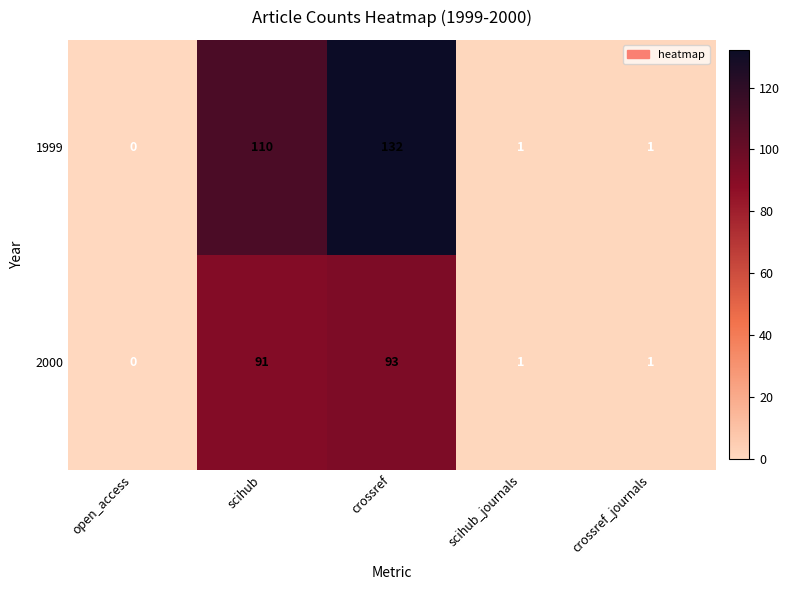

Reading right to left, what are all the values shown in this chart?

1999: 1	1	132	110	0
2000: 1	1	93	91	0